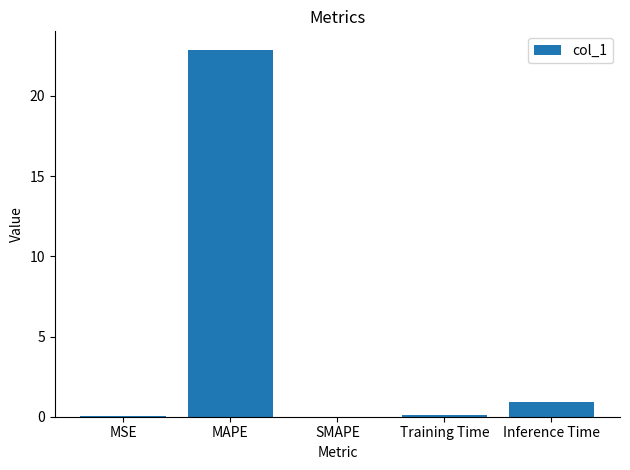

What is the sum of all values?

23.9